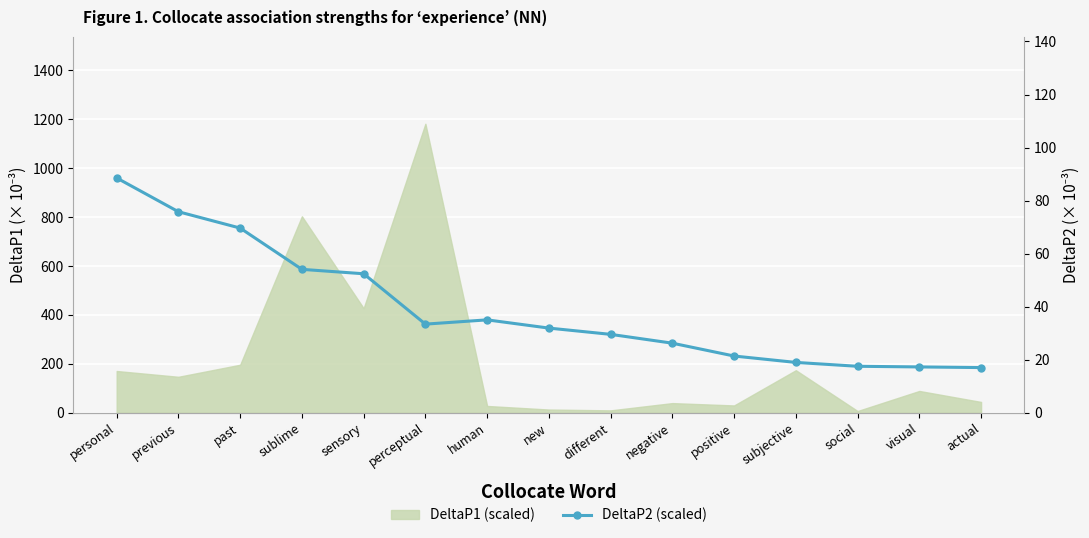

What is the label of the 12th point from the left?

subjective